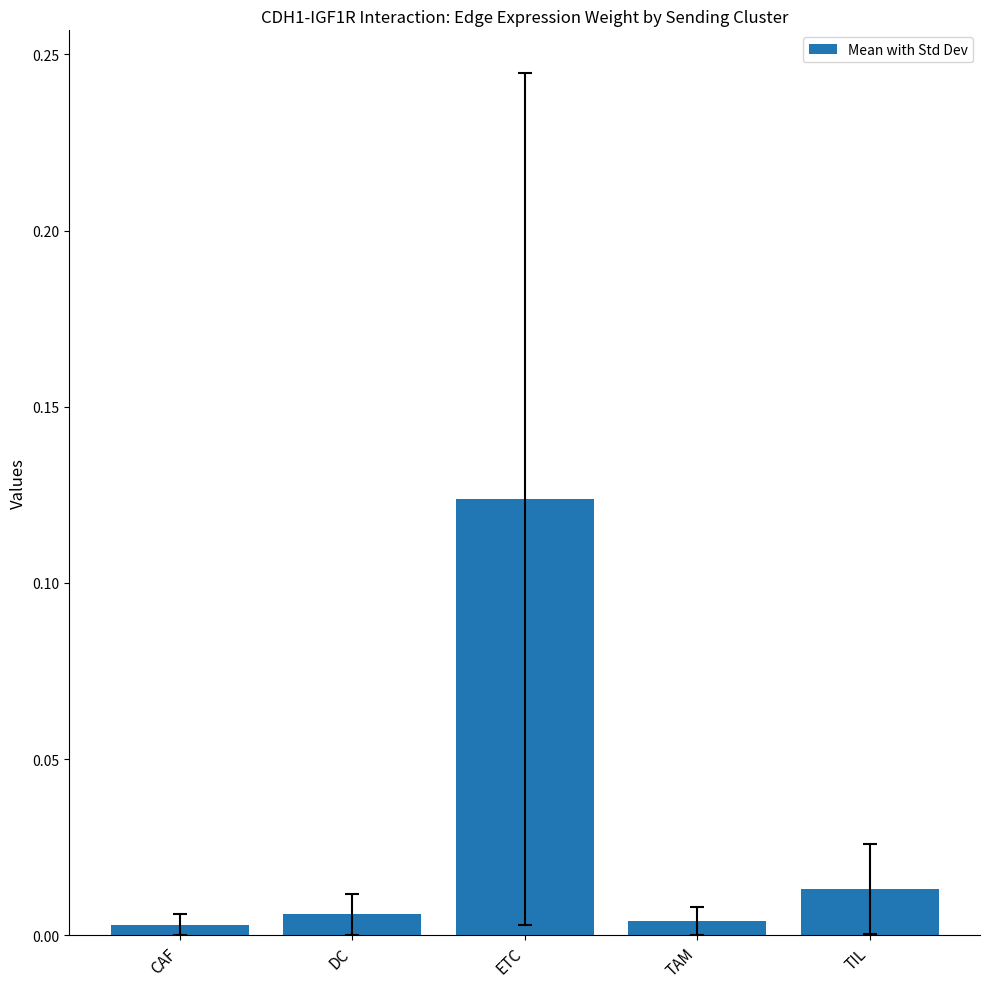

How many distinct data groups are displayed?

1